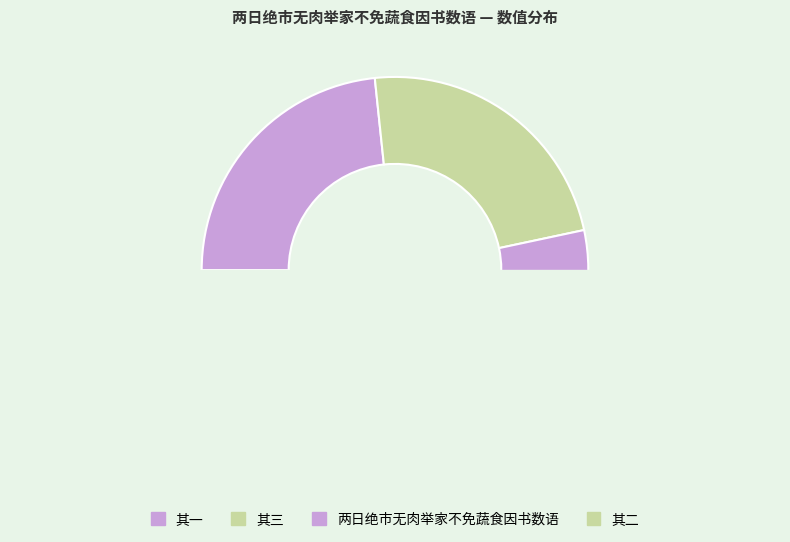

Between 两日绝市无肉举家不免蔬食因书数语 and 两日绝市无肉举家不免蔬食因书数语 其三, which is larger?

两日绝市无肉举家不免蔬食因书数语 其三